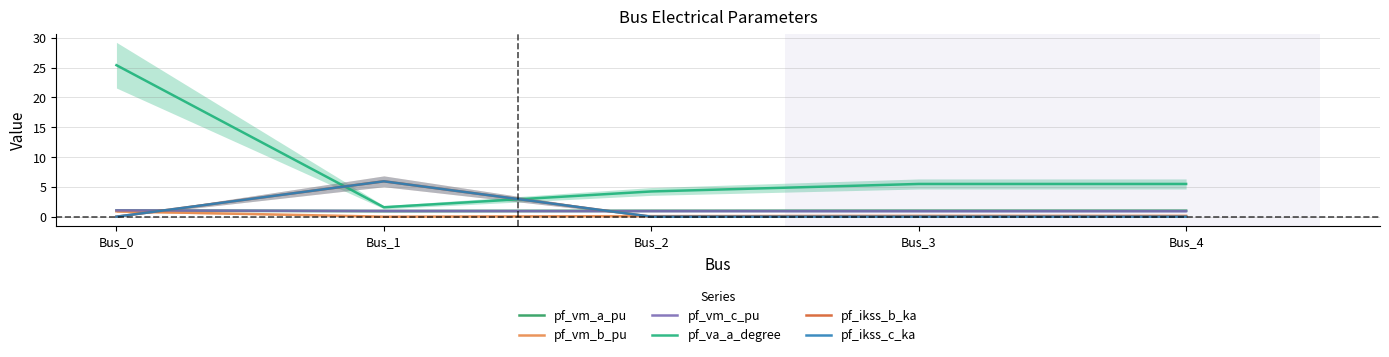

How many categories are shown in the chart?

5